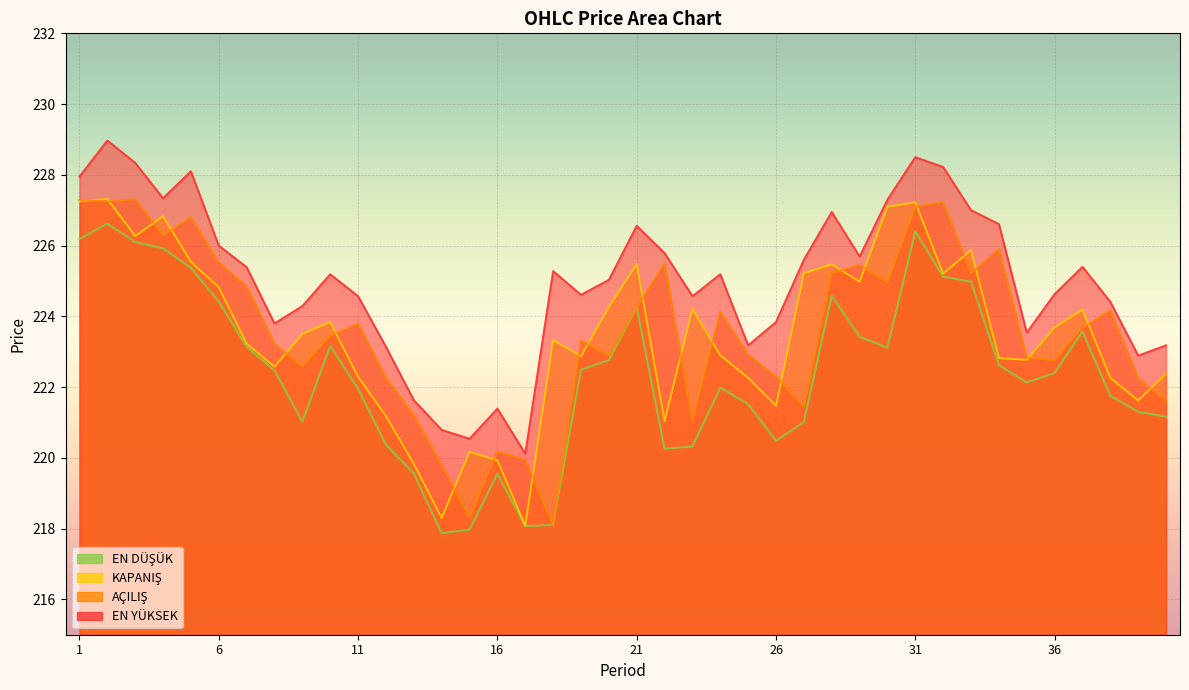

True or false: AÇILIŞ and EN DÜŞÜK intersect in this chart.

False